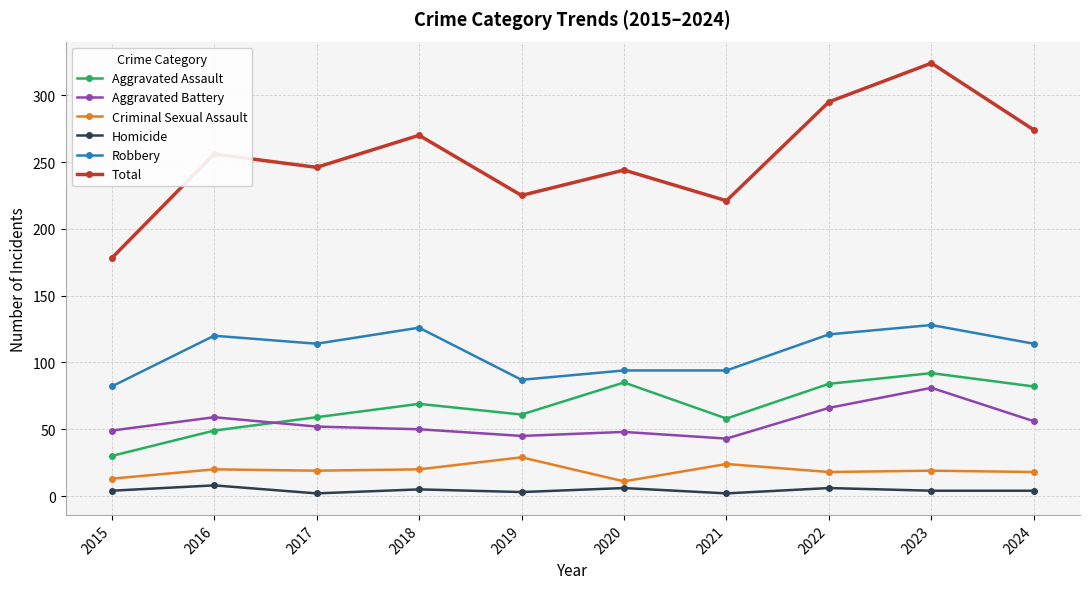

The Criminal Sexual Assault series shows 18 at 2022. True or false?

True